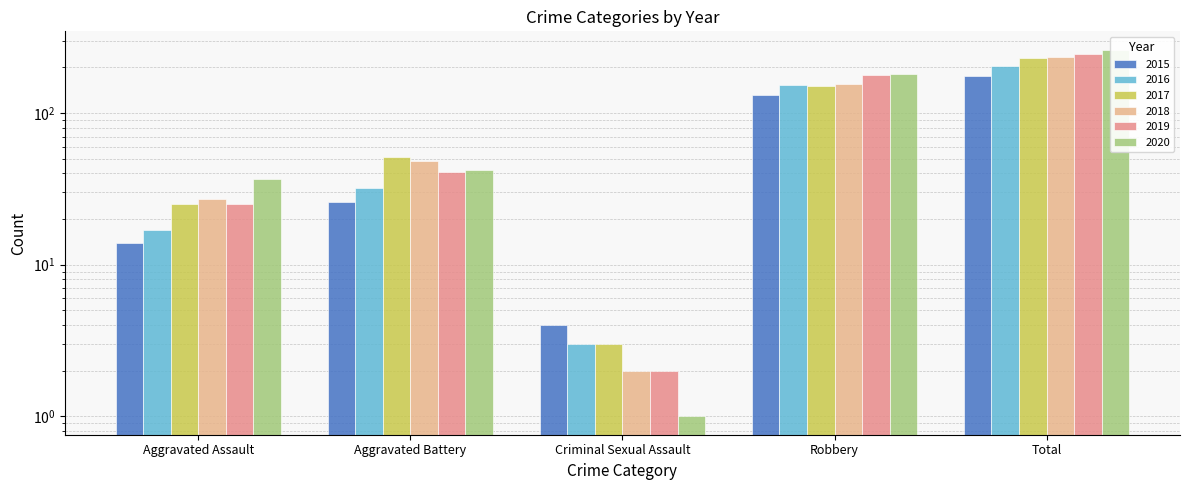

How many groups of bars are there?

5